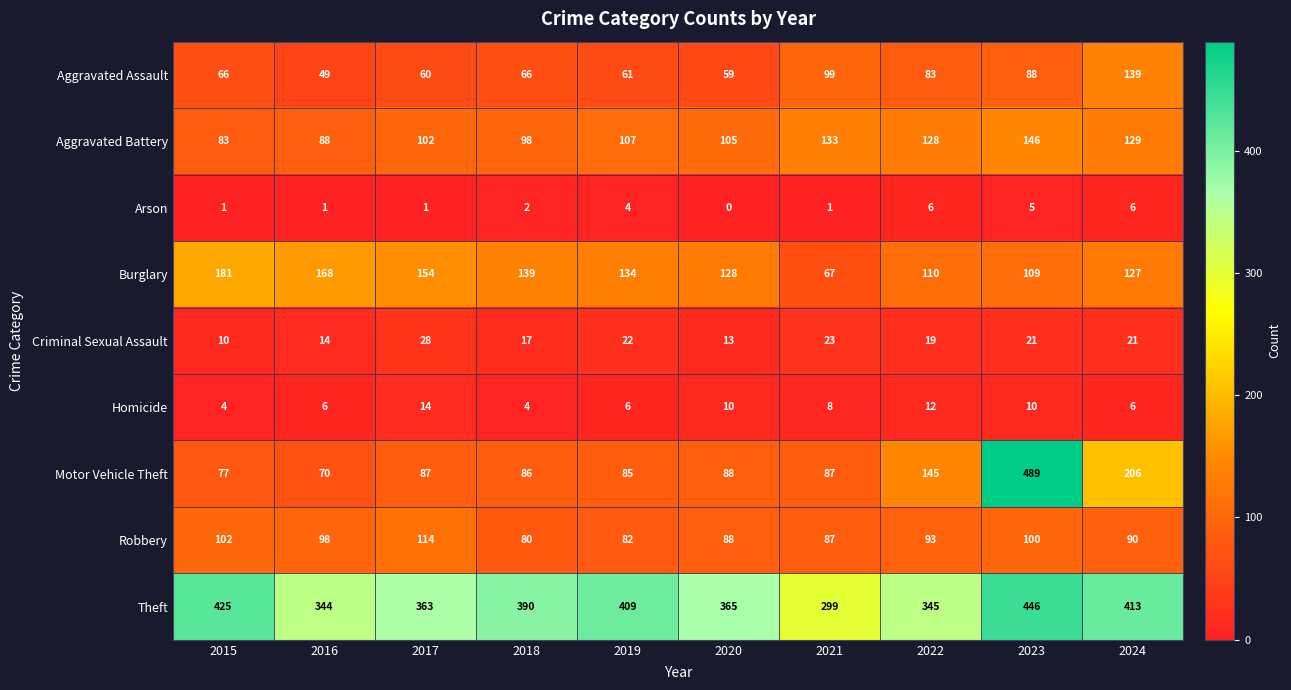

Which category has the lowest value across all series?

2020